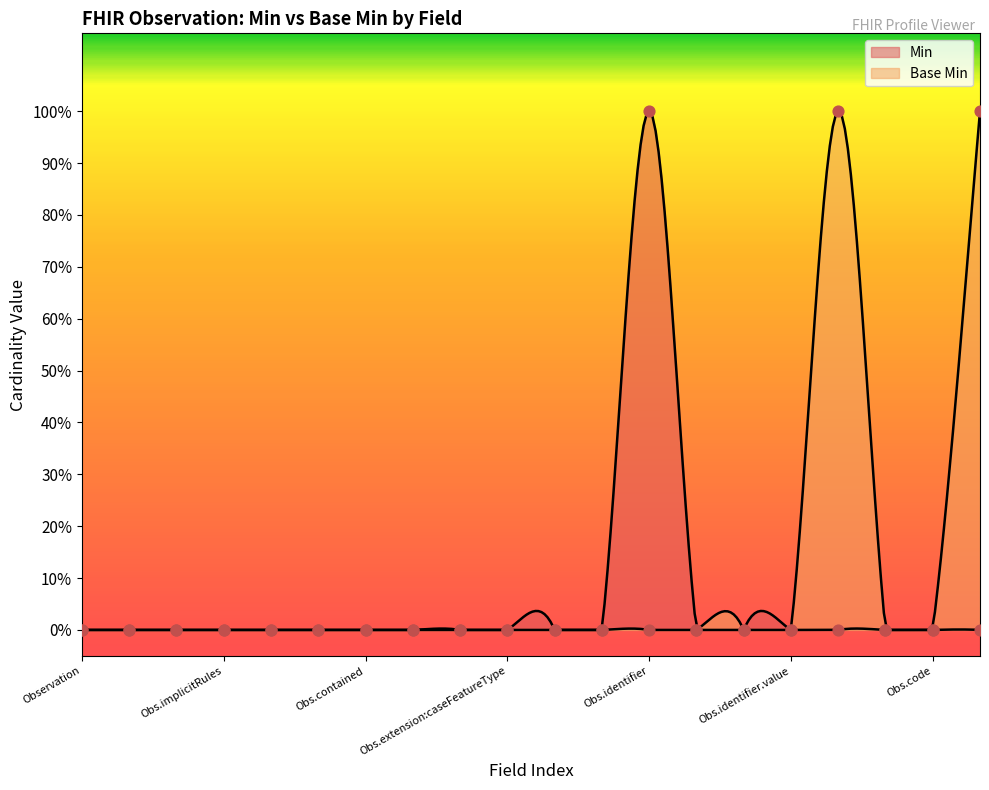

Which series has the widest spread of Y values?

Min